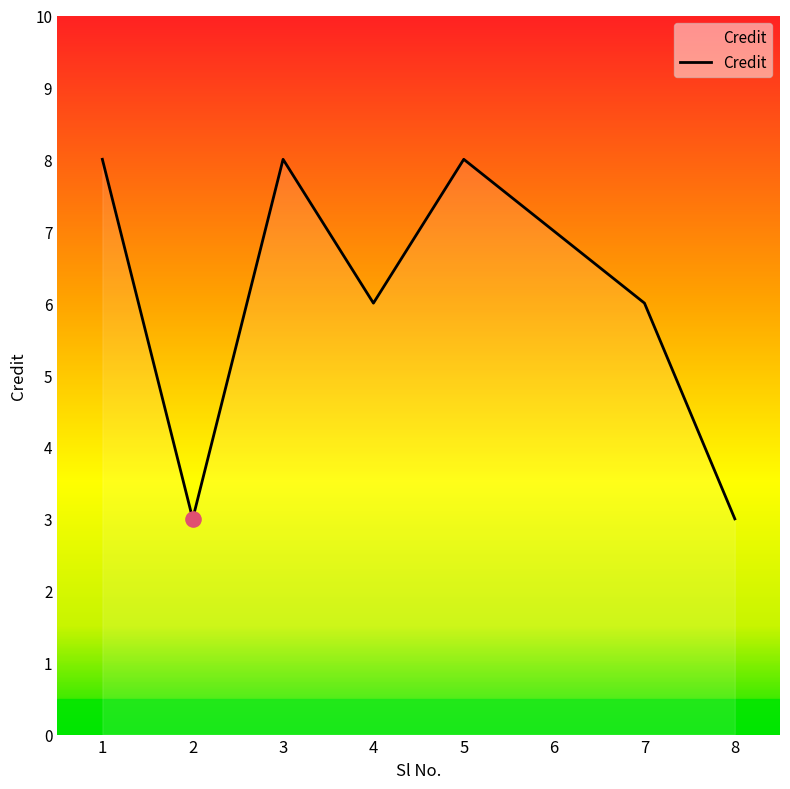

Between 8 and 1, which is larger?

1